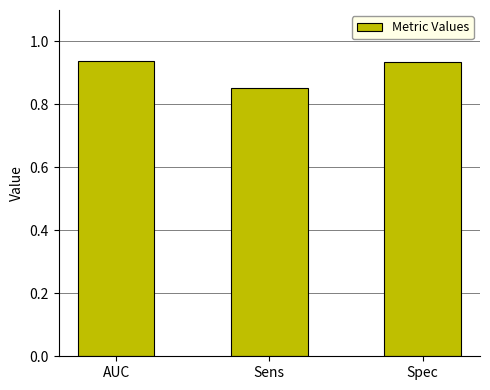

At which category does the chart reach its minimum across all series?

Sens